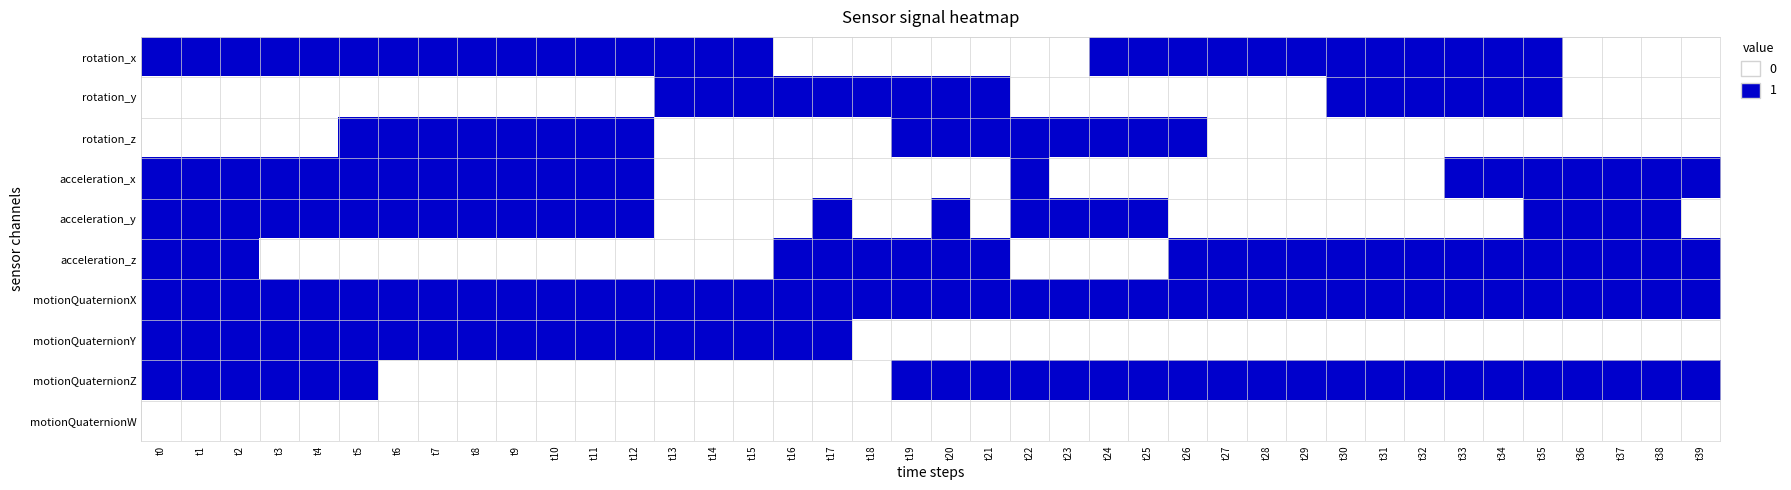

Reading left to right, transcribe all the data shown in this chart.

rotation_x: t0=1	t1=1	t2=1	t3=1	t4=1	t5=1	t6=1	t7=1	t8=1	t9=1	t10=1	t11=1	t12=1	t13=1	t14=1	t15=1	t16=0	t17=0	t18=0	t19=0	t20=0	t21=0	t22=0	t23=0	t24=1	t25=1	t26=1	t27=1	t28=1	t29=1	t30=1	t31=1	t32=1	t33=1	t34=1	t35=1	t36=0	t37=0	t38=0	t39=0
rotation_y: t0=0	t1=0	t2=0	t3=0	t4=0	t5=0	t6=0	t7=0	t8=0	t9=0	t10=0	t11=0	t12=0	t13=1	t14=1	t15=1	t16=1	t17=1	t18=1	t19=1	t20=1	t21=1	t22=0	t23=0	t24=0	t25=0	t26=0	t27=0	t28=0	t29=0	t30=1	t31=1	t32=1	t33=1	t34=1	t35=1	t36=0	t37=0	t38=0	t39=0
rotation_z: t0=0	t1=0	t2=0	t3=0	t4=0	t5=1	t6=1	t7=1	t8=1	t9=1	t10=1	t11=1	t12=1	t13=0	t14=0	t15=0	t16=0	t17=0	t18=0	t19=1	t20=1	t21=1	t22=1	t23=1	t24=1	t25=1	t26=1	t27=0	t28=0	t29=0	t30=0	t31=0	t32=0	t33=0	t34=0	t35=0	t36=0	t37=0	t38=0	t39=0
acceleration_x: t0=1	t1=1	t2=1	t3=1	t4=1	t5=1	t6=1	t7=1	t8=1	t9=1	t10=1	t11=1	t12=1	t13=0	t14=0	t15=0	t16=0	t17=0	t18=0	t19=0	t20=0	t21=0	t22=1	t23=0	t24=0	t25=0	t26=0	t27=0	t28=0	t29=0	t30=0	t31=0	t32=0	t33=1	t34=1	t35=1	t36=1	t37=1	t38=1	t39=1
acceleration_y: t0=1	t1=1	t2=1	t3=1	t4=1	t5=1	t6=1	t7=1	t8=1	t9=1	t10=1	t11=1	t12=1	t13=0	t14=0	t15=0	t16=0	t17=1	t18=0	t19=0	t20=1	t21=0	t22=1	t23=1	t24=1	t25=1	t26=0	t27=0	t28=0	t29=0	t30=0	t31=0	t32=0	t33=0	t34=0	t35=1	t36=1	t37=1	t38=1	t39=0
acceleration_z: t0=1	t1=1	t2=1	t3=0	t4=0	t5=0	t6=0	t7=0	t8=0	t9=0	t10=0	t11=0	t12=0	t13=0	t14=0	t15=0	t16=1	t17=1	t18=1	t19=1	t20=1	t21=1	t22=0	t23=0	t24=0	t25=0	t26=1	t27=1	t28=1	t29=1	t30=1	t31=1	t32=1	t33=1	t34=1	t35=1	t36=1	t37=1	t38=1	t39=1
motionQuaternionX: t0=1	t1=1	t2=1	t3=1	t4=1	t5=1	t6=1	t7=1	t8=1	t9=1	t10=1	t11=1	t12=1	t13=1	t14=1	t15=1	t16=1	t17=1	t18=1	t19=1	t20=1	t21=1	t22=1	t23=1	t24=1	t25=1	t26=1	t27=1	t28=1	t29=1	t30=1	t31=1	t32=1	t33=1	t34=1	t35=1	t36=1	t37=1	t38=1	t39=1
motionQuaternionY: t0=1	t1=1	t2=1	t3=1	t4=1	t5=1	t6=1	t7=1	t8=1	t9=1	t10=1	t11=1	t12=1	t13=1	t14=1	t15=1	t16=1	t17=1	t18=0	t19=0	t20=0	t21=0	t22=0	t23=0	t24=0	t25=0	t26=0	t27=0	t28=0	t29=0	t30=0	t31=0	t32=0	t33=0	t34=0	t35=0	t36=0	t37=0	t38=0	t39=0
motionQuaternionZ: t0=1	t1=1	t2=1	t3=1	t4=1	t5=1	t6=0	t7=0	t8=0	t9=0	t10=0	t11=0	t12=0	t13=0	t14=0	t15=0	t16=0	t17=0	t18=0	t19=1	t20=1	t21=1	t22=1	t23=1	t24=1	t25=1	t26=1	t27=1	t28=1	t29=1	t30=1	t31=1	t32=1	t33=1	t34=1	t35=1	t36=1	t37=1	t38=1	t39=1
motionQuaternionW: t0=0	t1=0	t2=0	t3=0	t4=0	t5=0	t6=0	t7=0	t8=0	t9=0	t10=0	t11=0	t12=0	t13=0	t14=0	t15=0	t16=0	t17=0	t18=0	t19=0	t20=0	t21=0	t22=0	t23=0	t24=0	t25=0	t26=0	t27=0	t28=0	t29=0	t30=0	t31=0	t32=0	t33=0	t34=0	t35=0	t36=0	t37=0	t38=0	t39=0